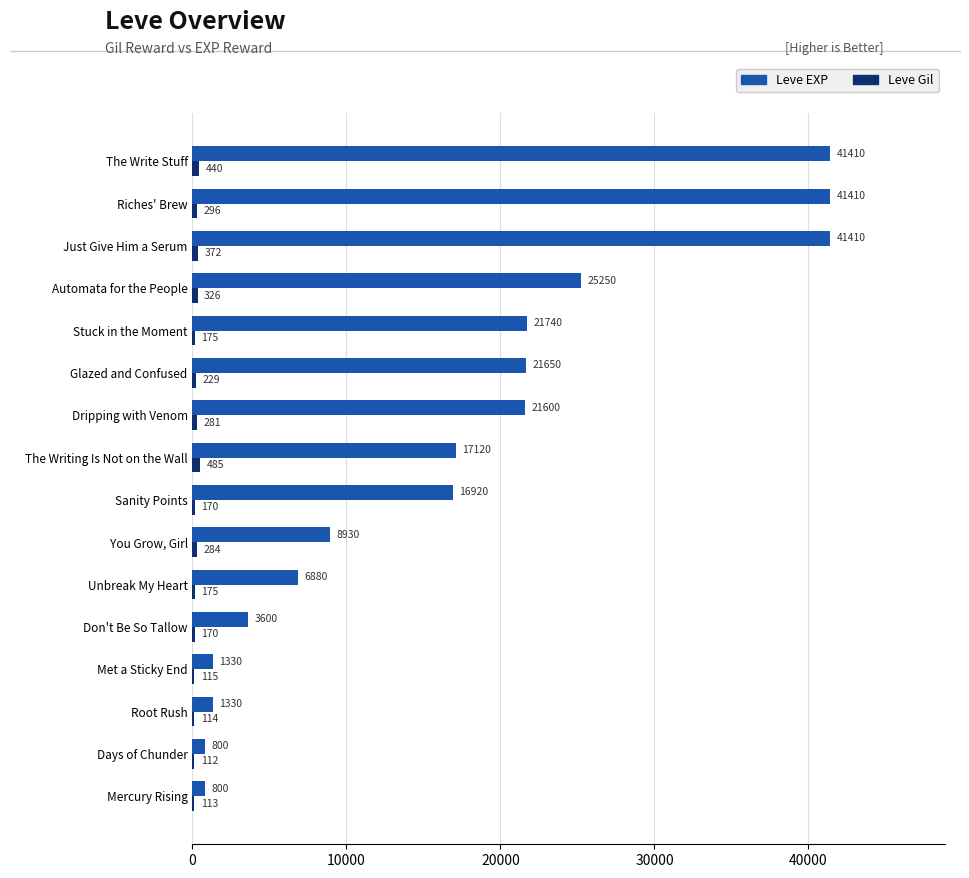

Is it true that Leve EXP equals 41410 at Riches' Brew?

True